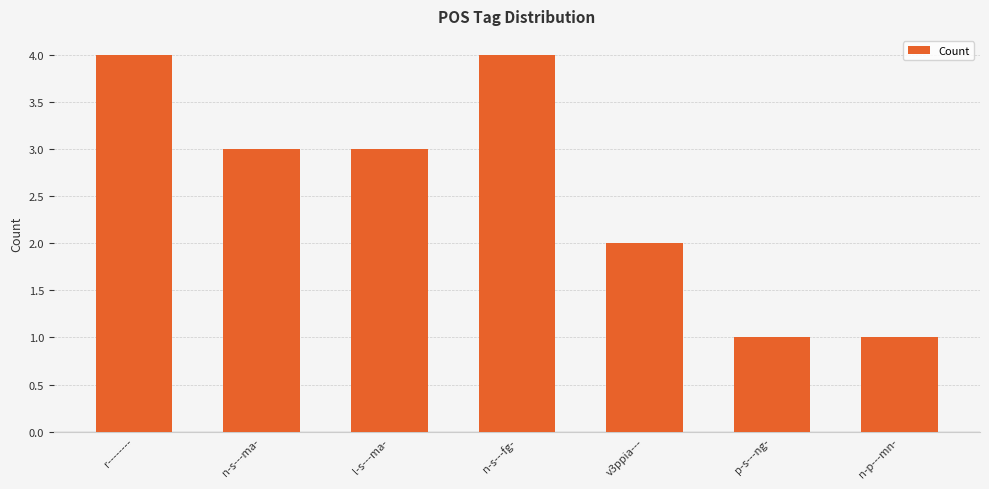

Reading left to right, what are all the values shown in this chart?

4	3	3	4	2	1	1